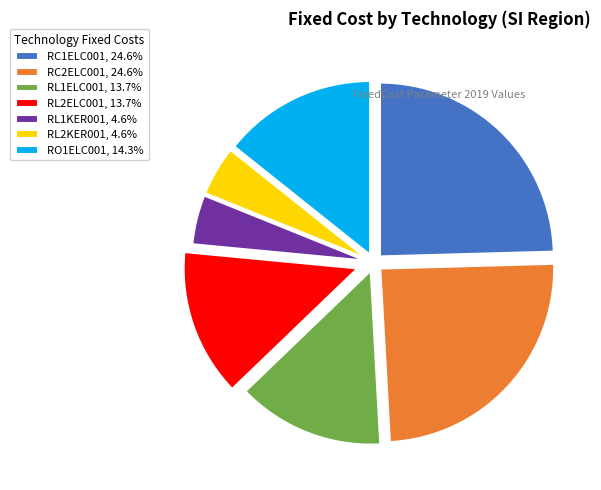

How many slices are in this pie chart?

7